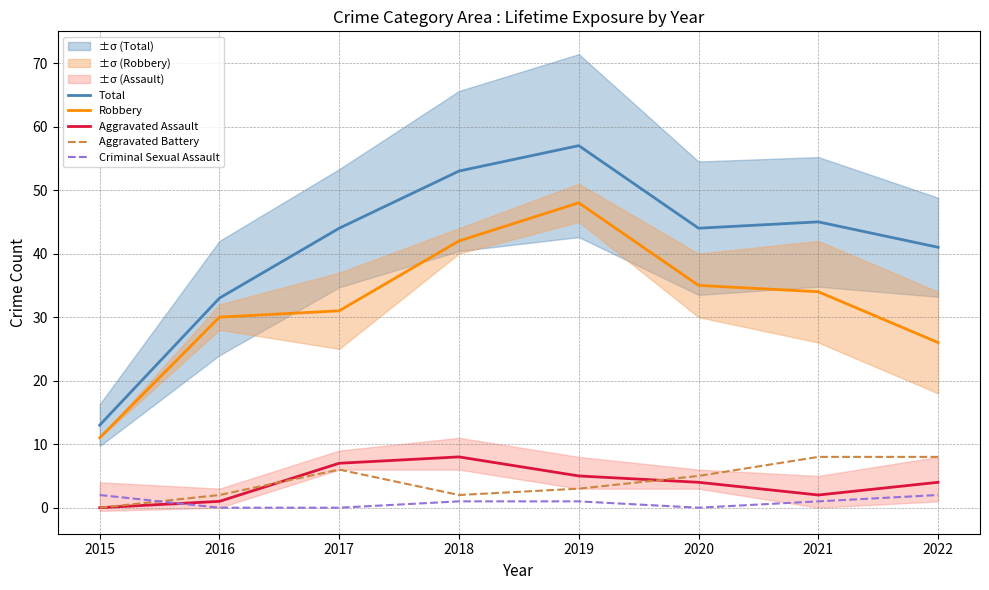

What is the difference between the maximum and second lowest values in the Aggravated Battery series?

6